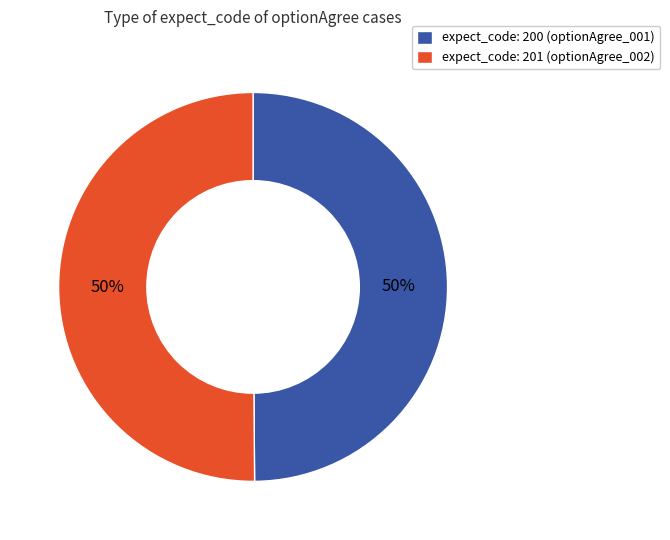

The expect_code: 200 (optionAgree_001) slice represents 50% of the pie. True or false?

True